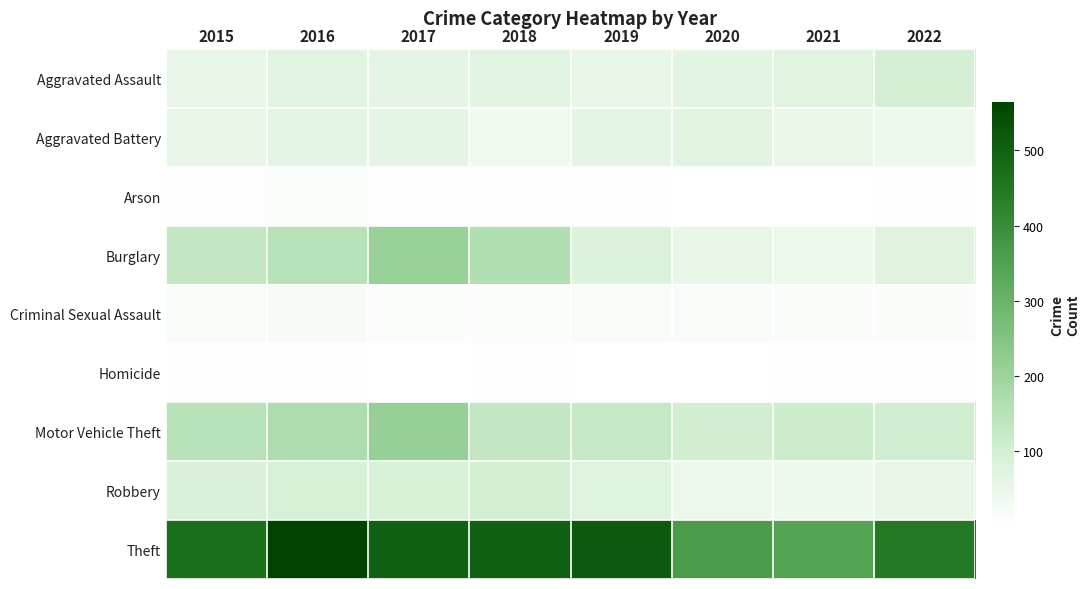

Which series has the widest spread of values?

Theft